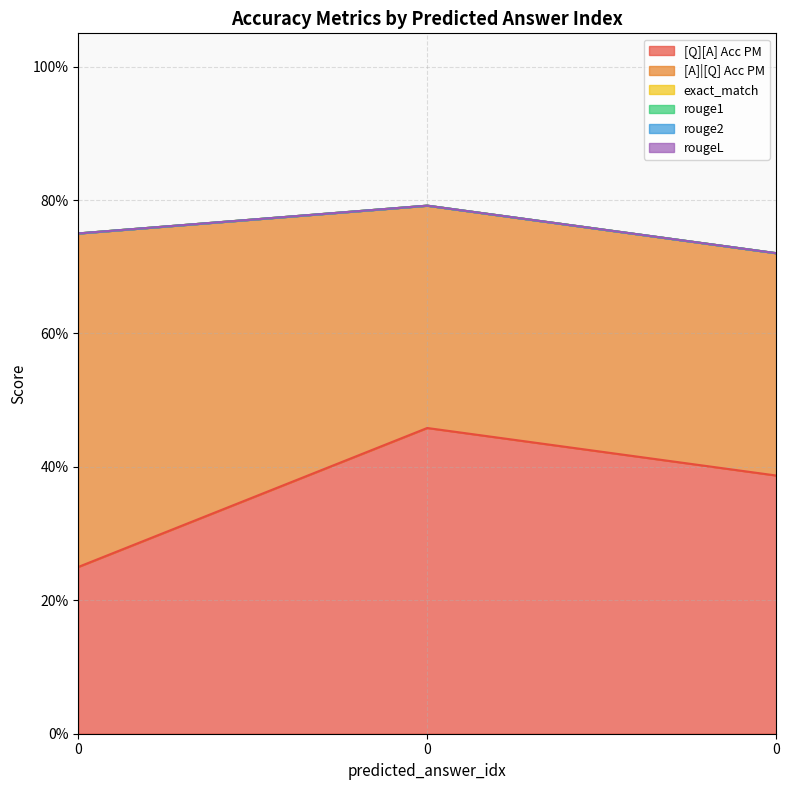

Reading left to right, list all the values displayed in this chart.

[Q][A] Acc PM: 0=0.2	0=0.5	0=0.4
[A]|[Q] Acc PM: 0=0.5	0=0.3	0=0.3
exact_match: 0=0.0	0=0.0	0=0.0
rouge1: 0=0.0	0=0.0	0=0.0
rouge2: 0=0.0	0=0.0	0=0.0
rougeL: 0=0.0	0=0.0	0=0.0